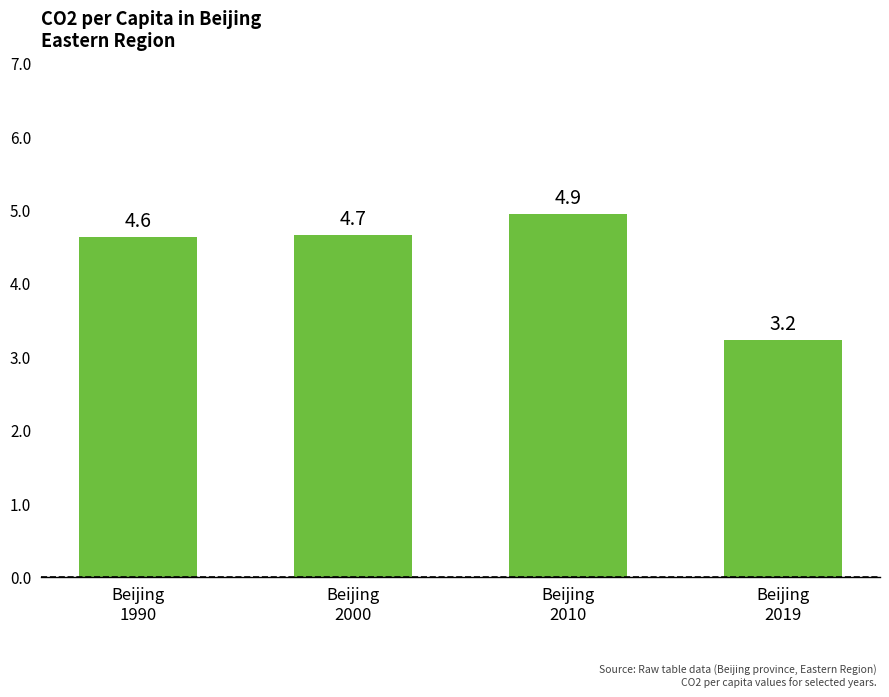

What is the difference between the maximum and minimum values?

1.7